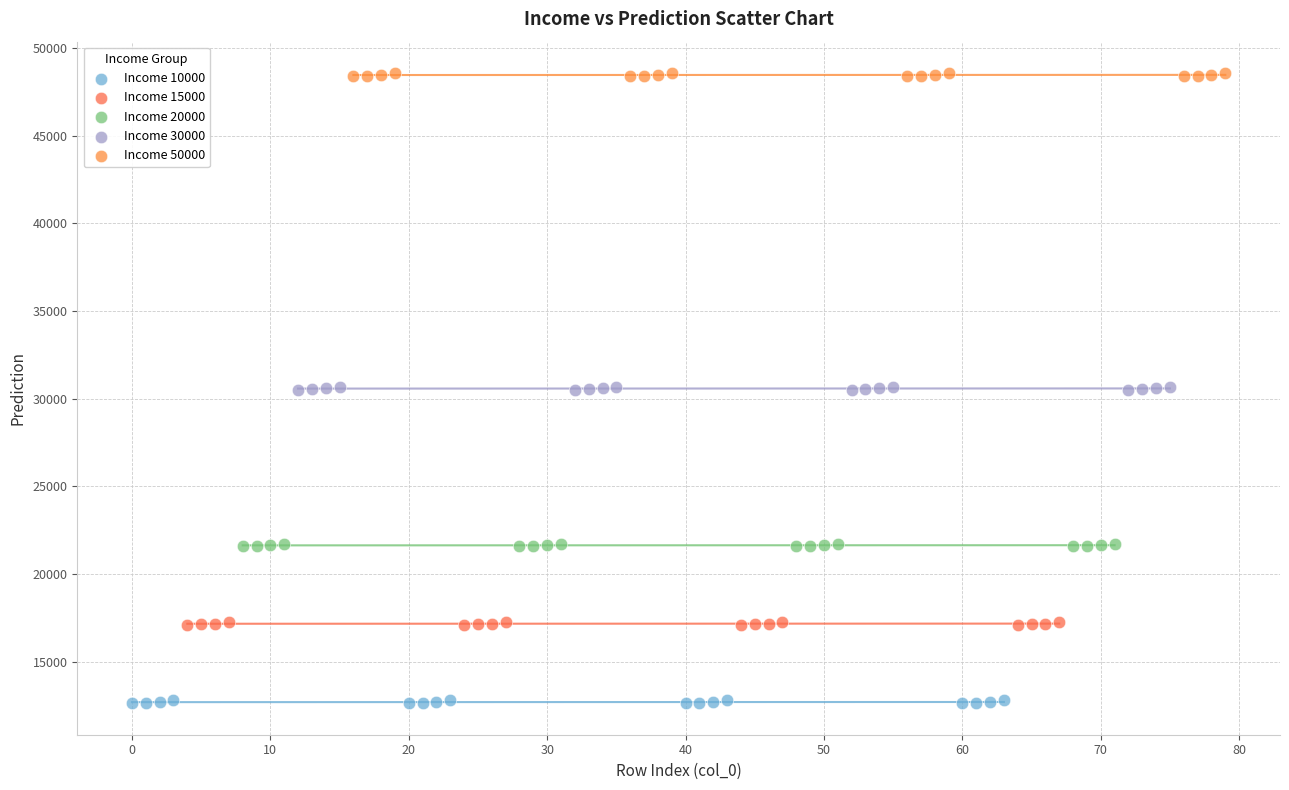

Which series contains the lowest Y value?

Income 10000